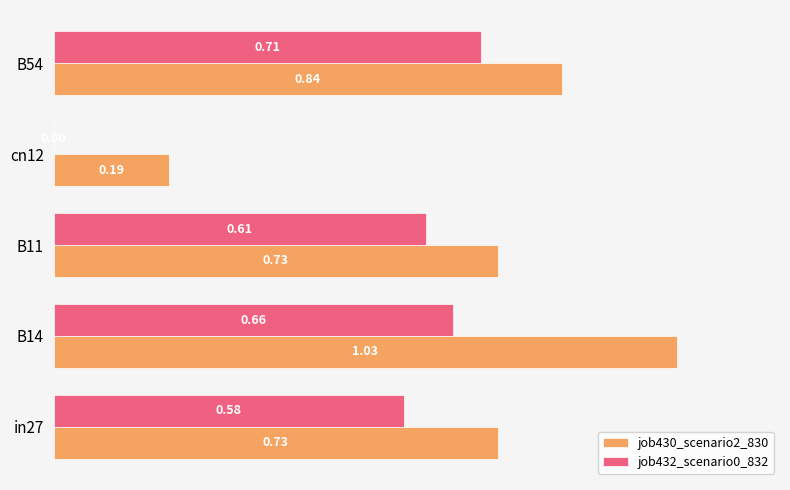

What is the sum of all job432_scenario0_832 values?

2.6